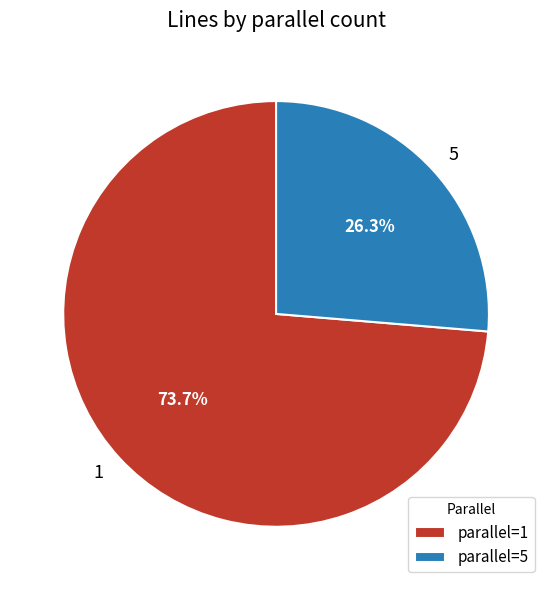

Which slice is the largest?

1